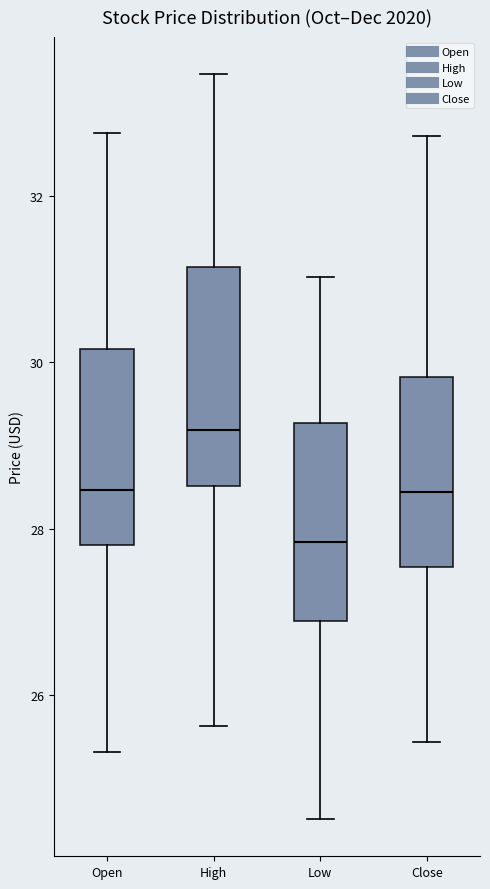

Reading left to right, transcribe this box plot: for each box, give where its median line is, the range the box spans, and where its two whiskers end, as read against the y-axis. The values are not printed on the chart, so give them approximately, as read against the axis.

Open: median 28.4, box 27.8 to 30.2, whiskers 25.4 to 32.8
High: median 29.2, box 28.6 to 31.2, whiskers 25.6 to 33.4
Low: median 27.8, box 26.8 to 29.2, whiskers 24.6 to 31.0
Close: median 28.4, box 27.6 to 29.8, whiskers 25.4 to 32.8